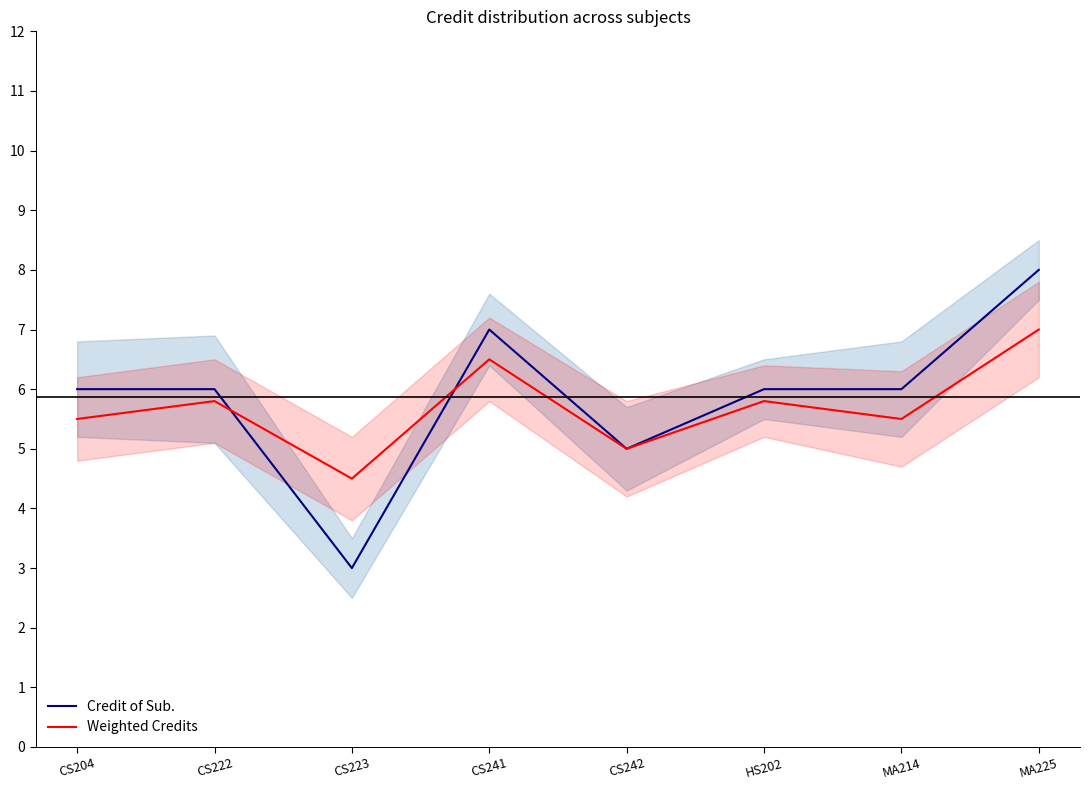

What is the label of the 7th point from the left?

MA214